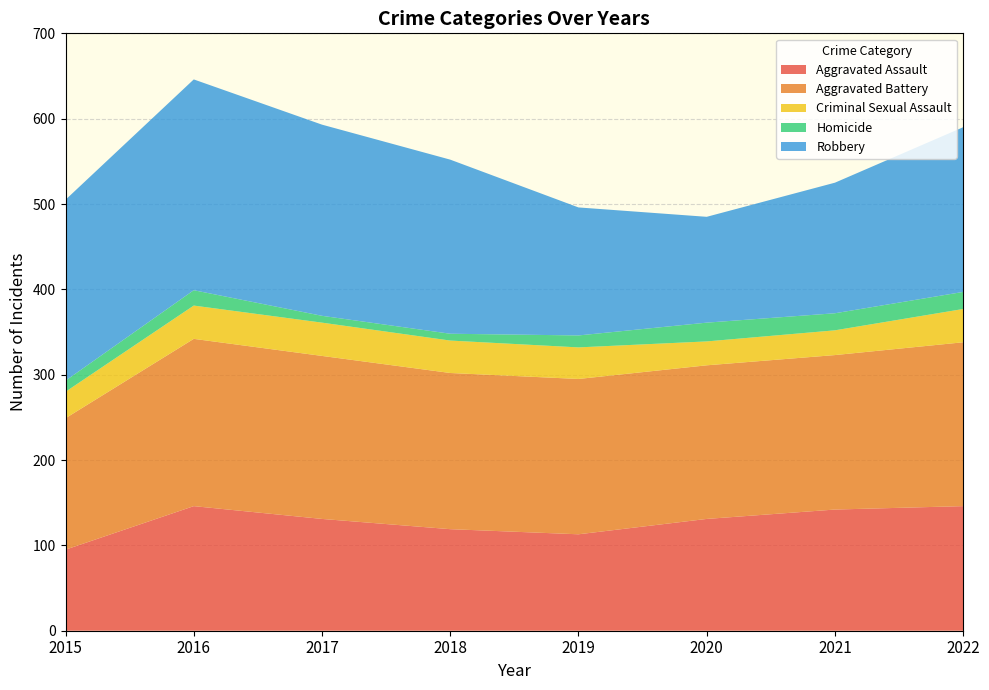

Reading left to right, what are all the values shown in this chart?

Aggravated Assault: 95	146	131	119	113	131	142	146
Aggravated Battery: 154	196	191	183	182	180	181	192
Criminal Sexual Assault: 31	39	39	38	37	28	29	39
Homicide: 13	18	8	8	14	22	20	20
Robbery: 212	247	224	204	150	124	153	193